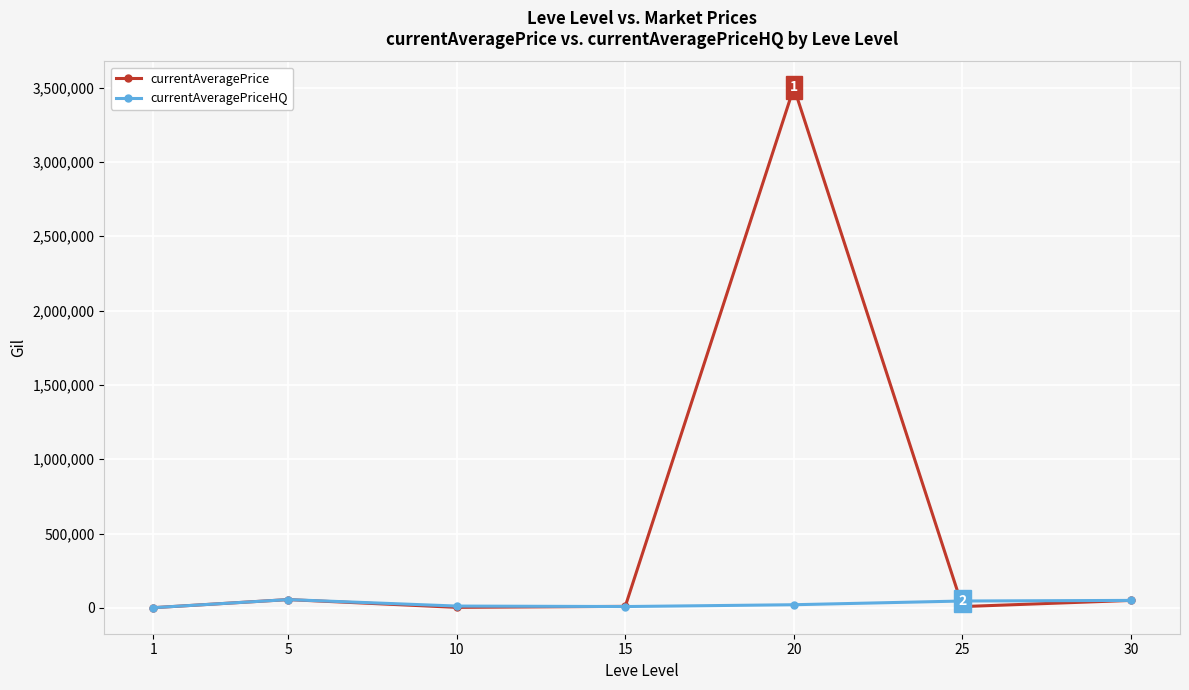

How many categories are shown in the chart?

7